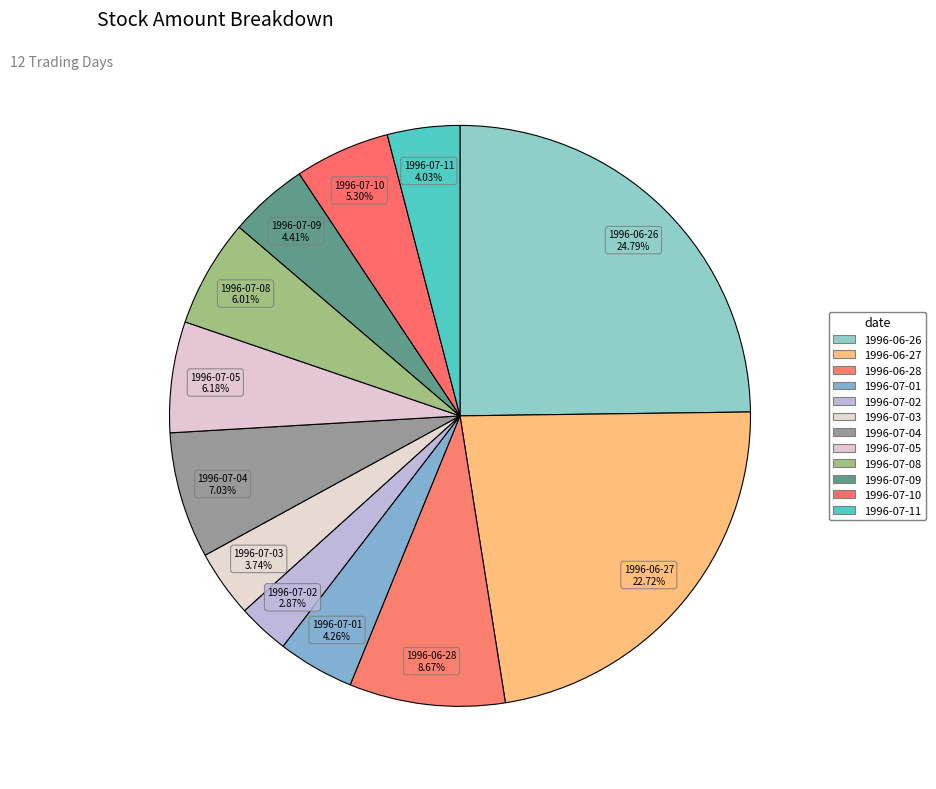

To the nearest percent, what is the average slice percentage?

8%